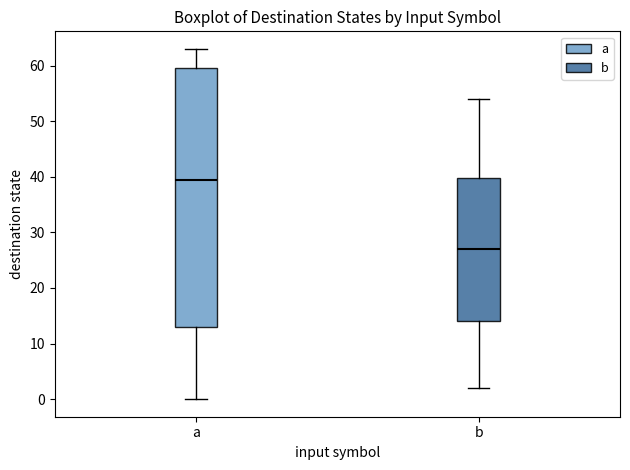

Reading left to right, transcribe this box plot: for each box, give where its median line is, the range the box spans, and where its two whiskers end, as read against the y-axis. The values are not printed on the chart, so give them approximately, as read against the axis.

a: median 40, box 13 to 60, whiskers 0 to 63
b: median 27, box 14 to 40, whiskers 2 to 54